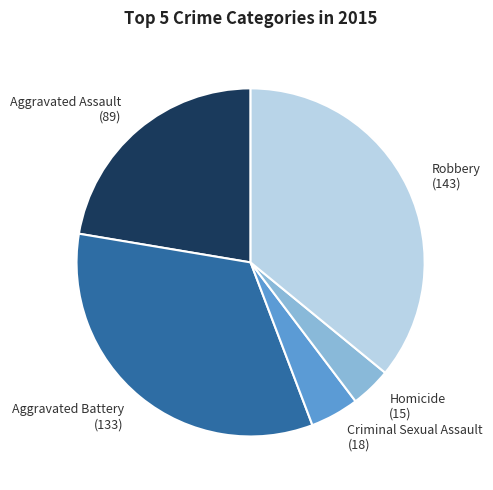

Combined, do Criminal Sexual Assault and Aggravated Battery account for over 50%?

No